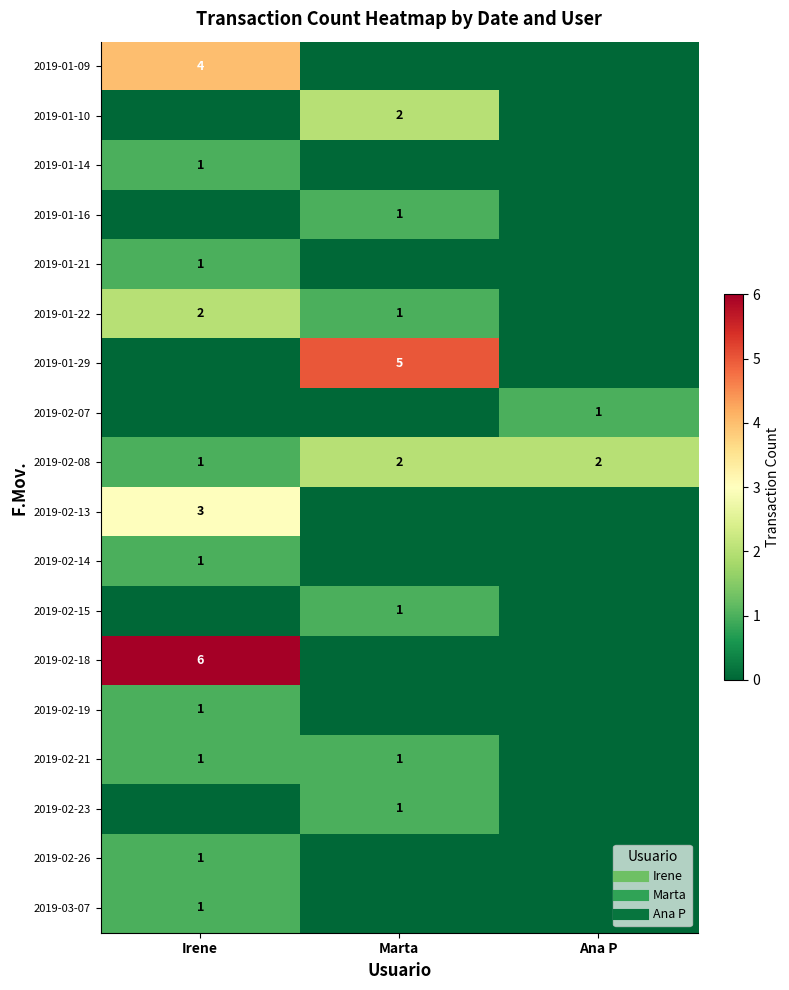

How many data points in 2019-01-22 are above 1?

1